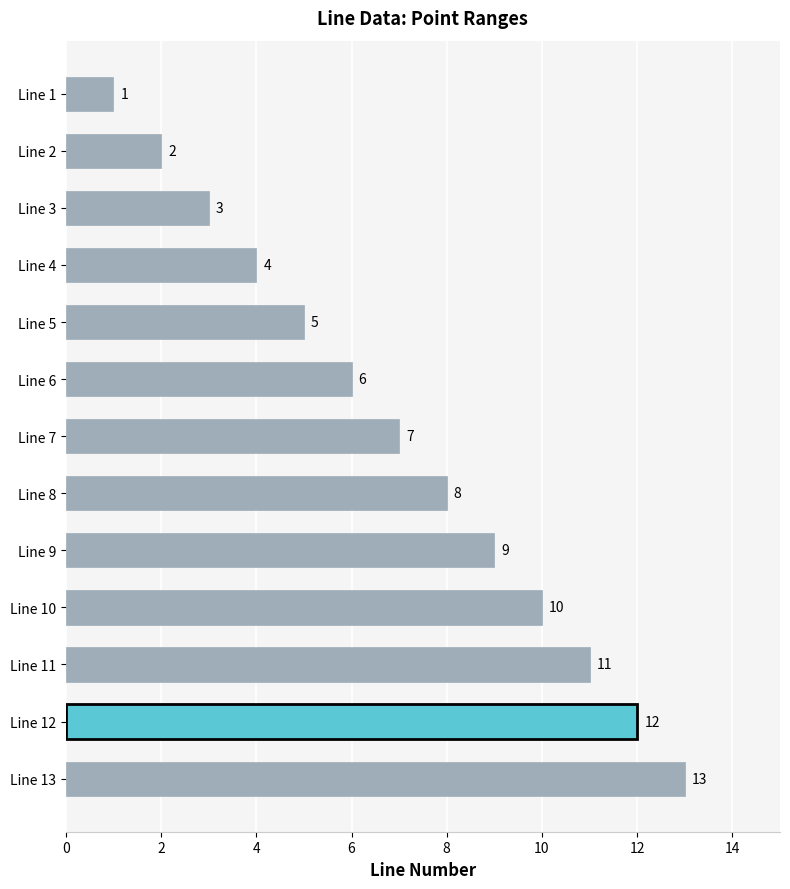

What is the value of the 7th bar from the top?

7